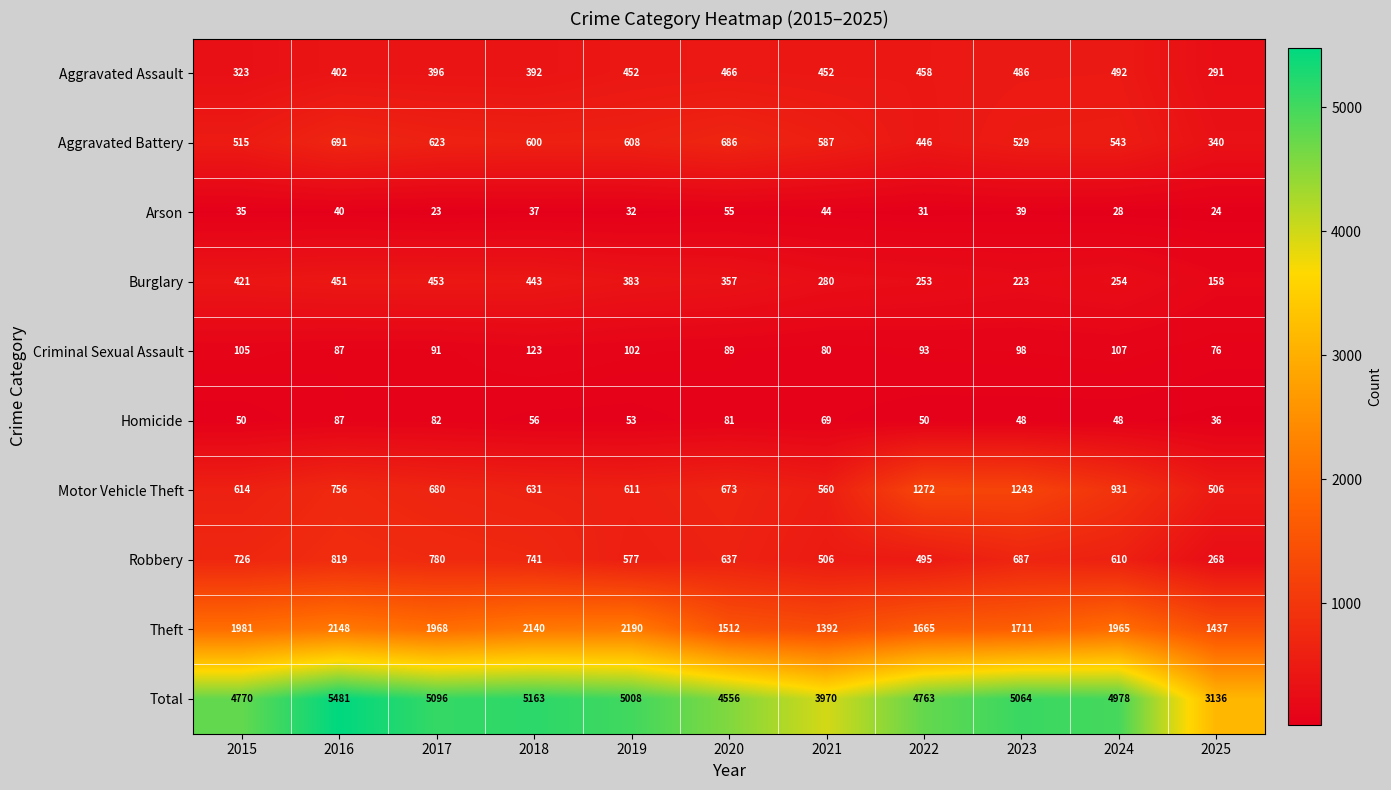

Count the number of data series in this chart.

10